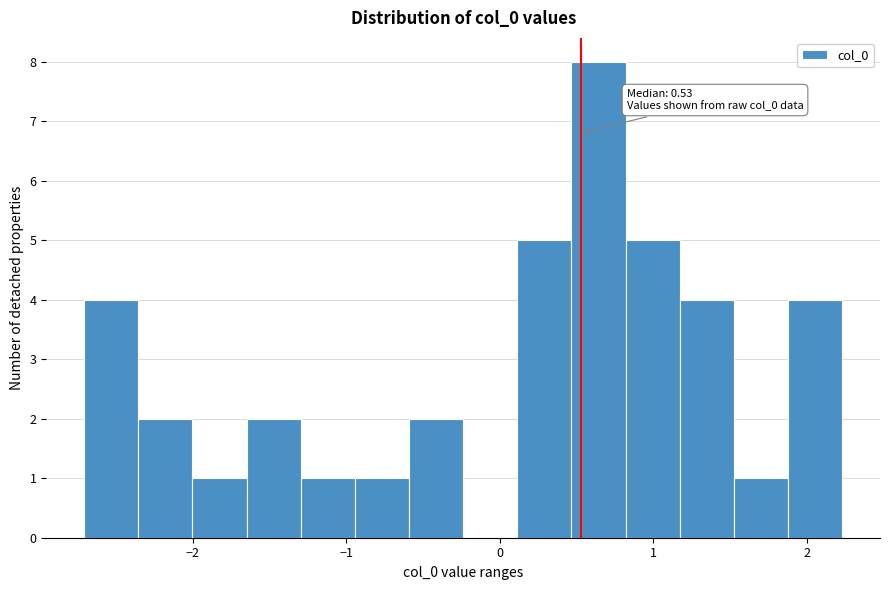

Read against the x-axis, roughly where is the centre of the tallest bar?

0.6